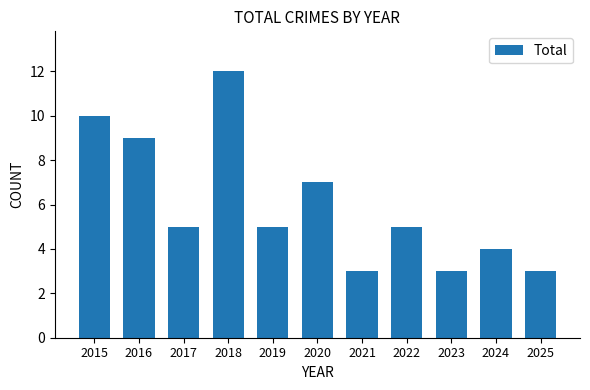

What is the approximate value at 2022?

5